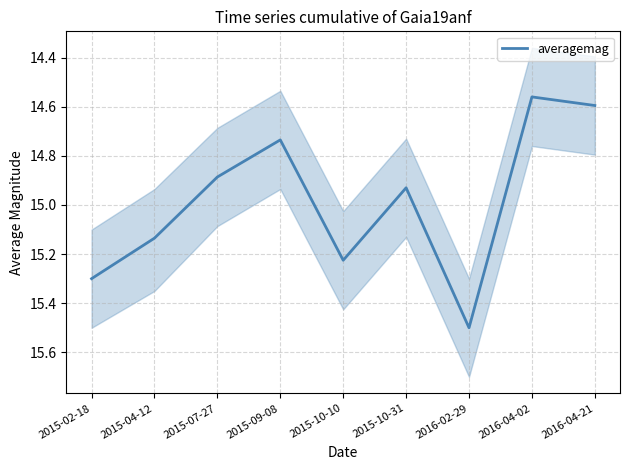

Rank the categories by value from lowest to highest.

2016-04-02, 2016-04-21, 2015-09-08, 2015-07-27, 2015-10-31, 2015-04-12, 2015-10-10, 2015-02-18, 2016-02-29